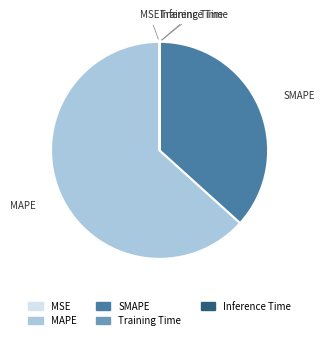

Is it true that SMAPE is 37% of the pie?

True